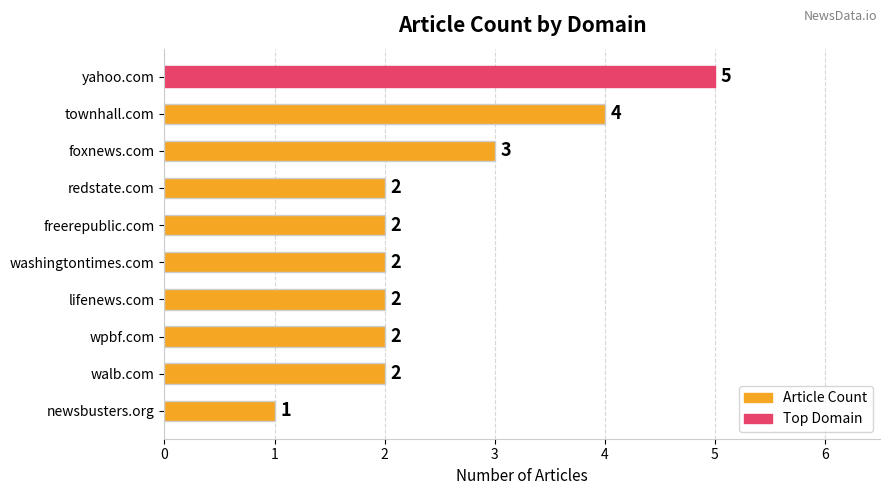

What is the smallest value displayed?

1